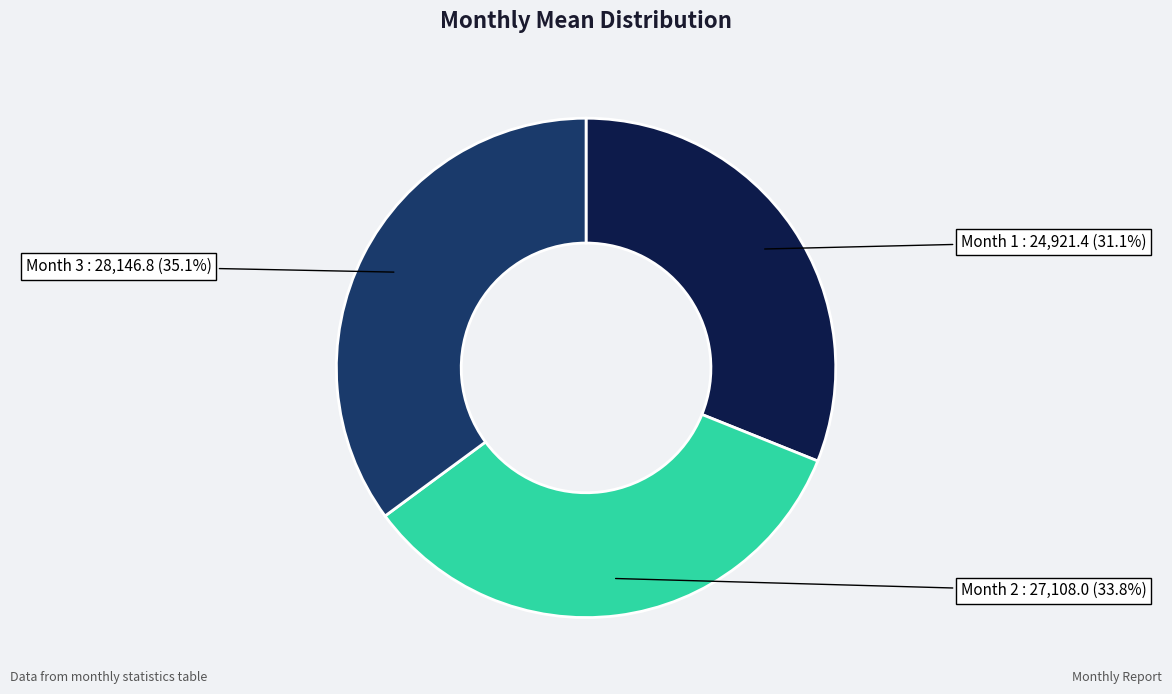

Does any single category account for the majority?

No